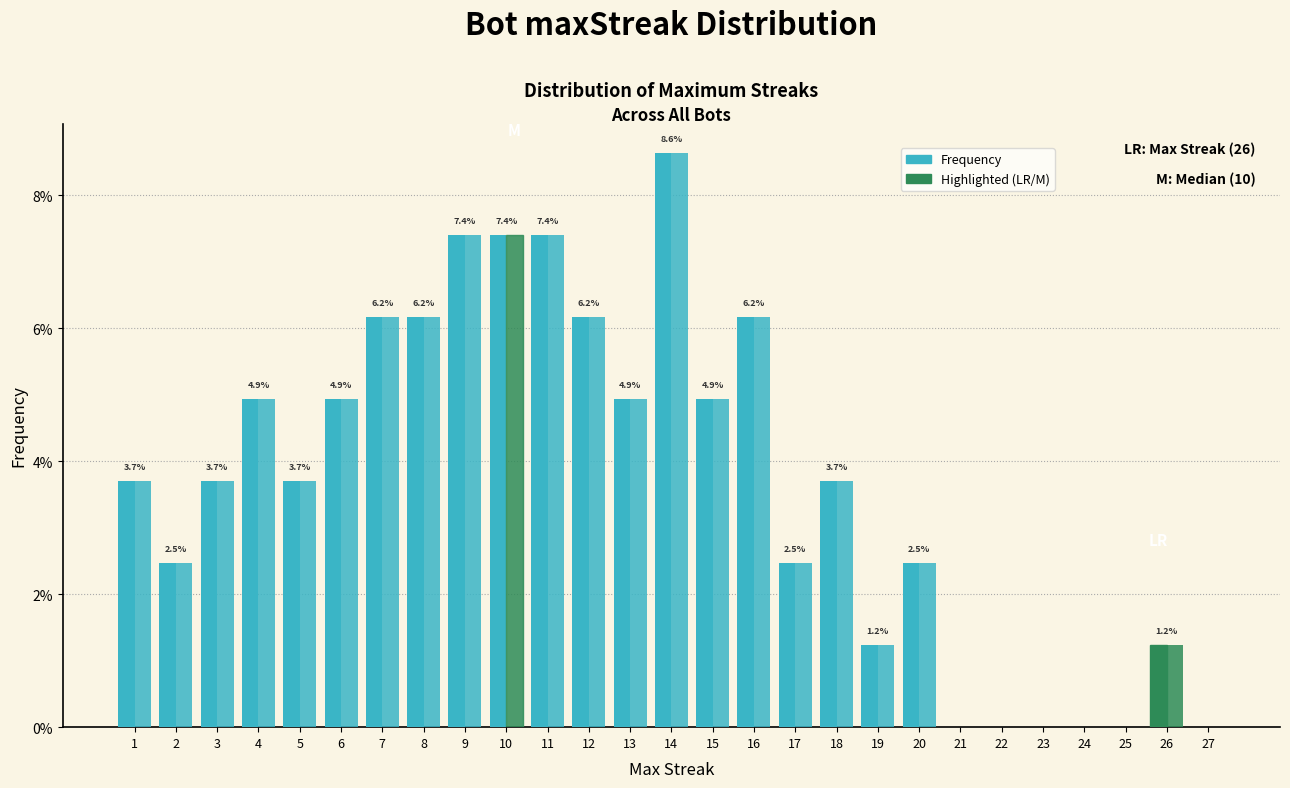

How many distinct data groups are displayed?

2